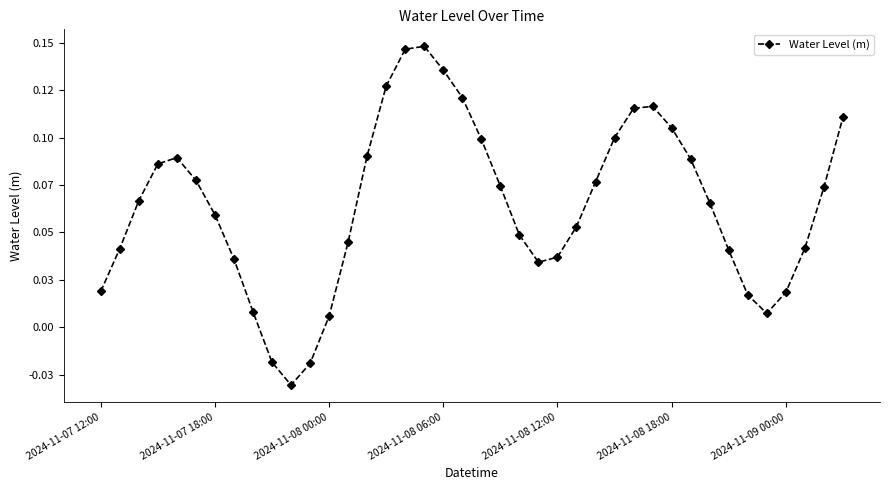

List the labels in order of value, largest first.

17, 16, 18, 15, 19, 29, 28, 39, 30, 27, 20, 14, 2024-11-08 12:00, 31, 2024-11-08 06:00, 2024-11-08 18:00, 26, 21, 38, 2024-11-08 00:00, 32, 2024-11-09 00:00, 25, 22, 13, 37, 2024-11-07 18:00, 33, 24, 7, 23, 2024-11-07 12:00, 36, 34, 8, 35, 12, 9, 11, 10